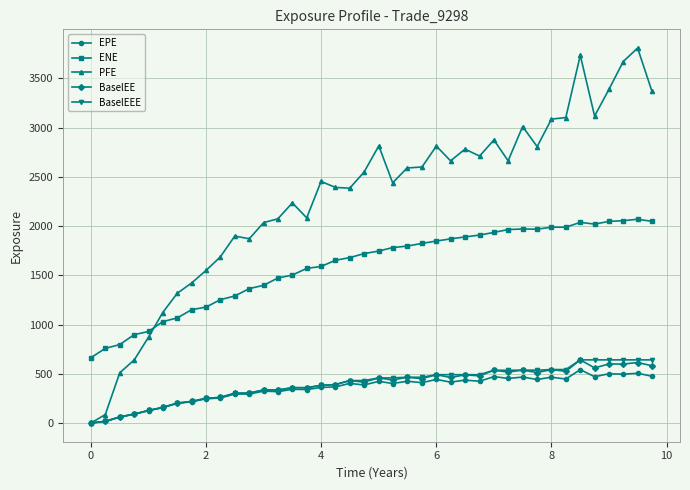

What is the sum of all BaselEEE values?

15891.4